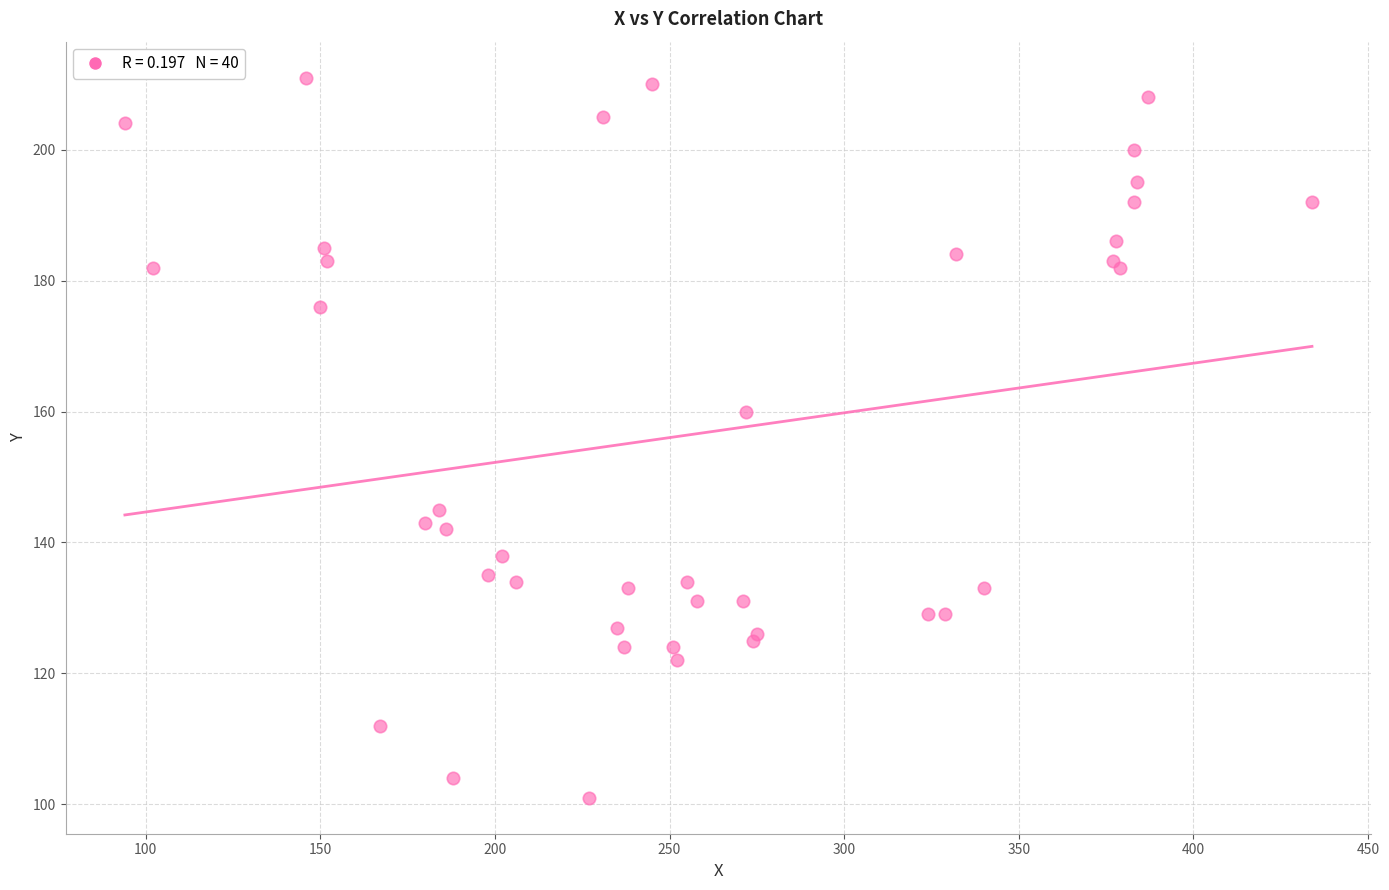

What Y value in the scatter plot is closest to 156?

160